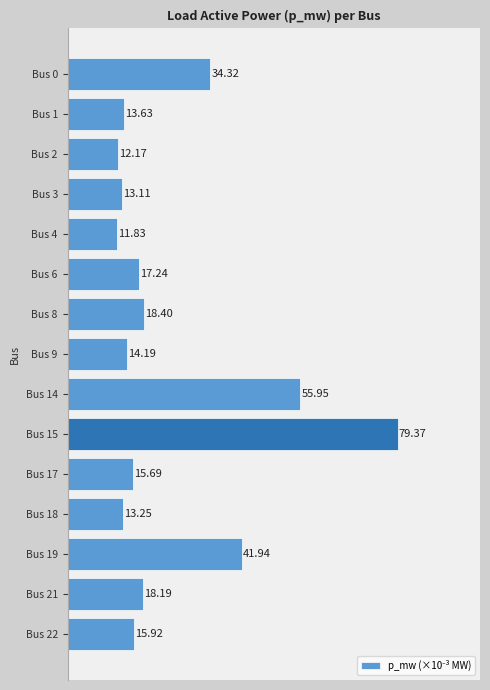

What is the greatest value displayed?

79.4